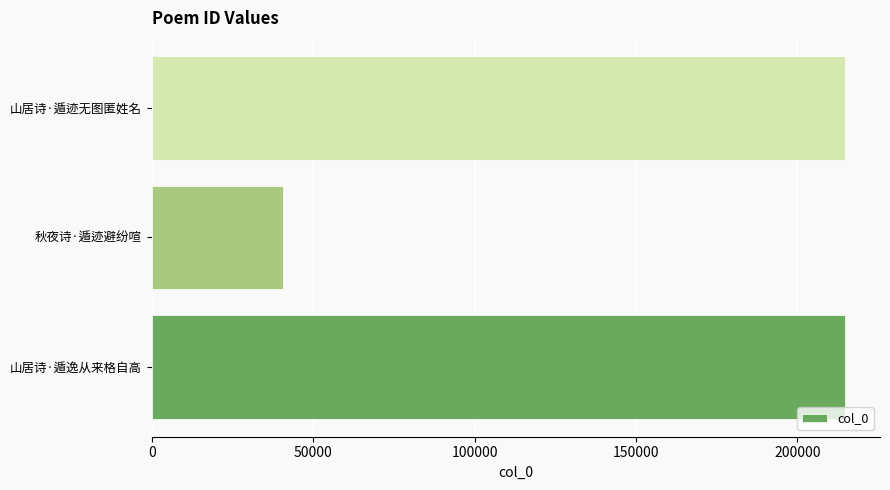

Is it true that the value at 山居诗·遁迹无图匿姓名 is 102841?

False